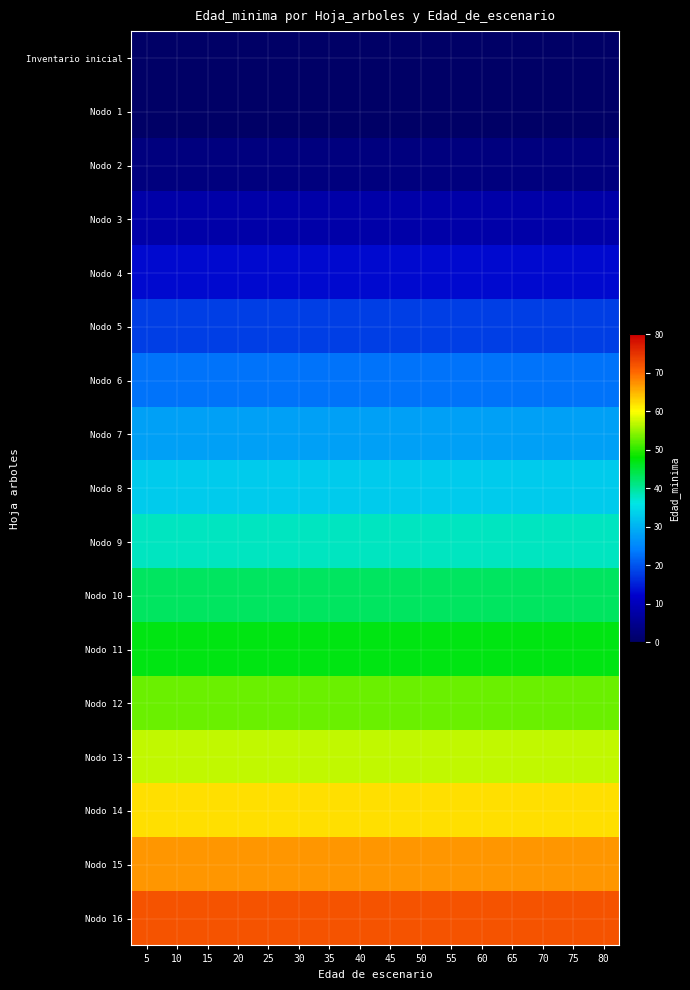

Count the number of categories in the chart.

16